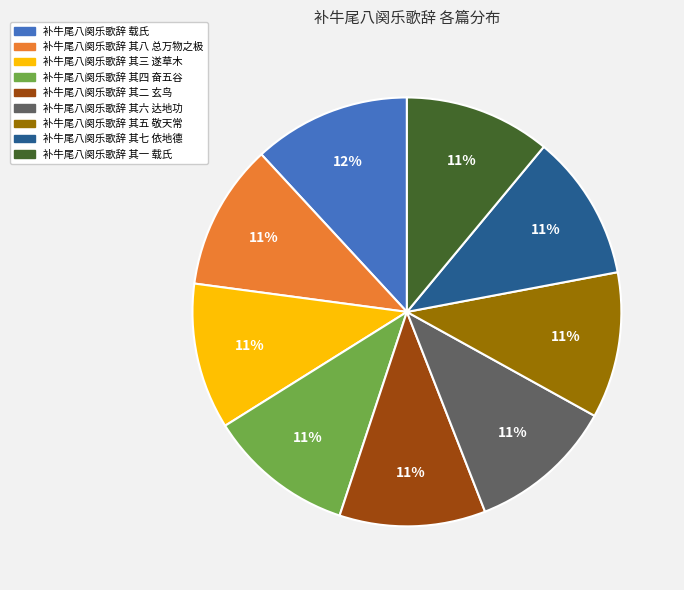

What is the ratio of the value at 补牛尾八阕乐歌辞 其三 遂草木 to the value at 补牛尾八阕乐歌辞 其二 玄鸟?

1.0